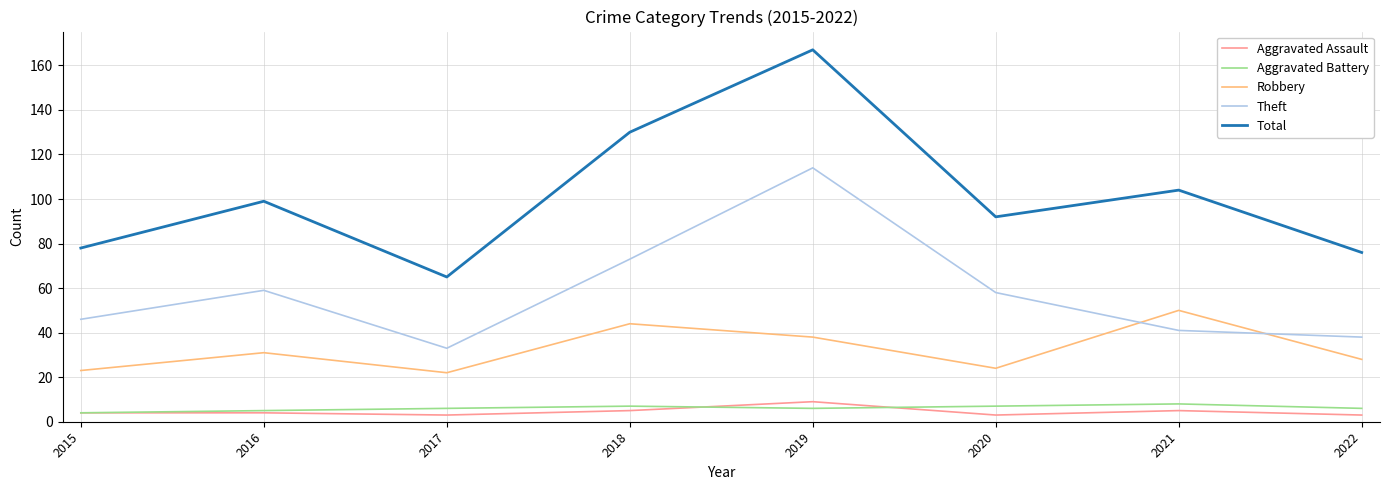

Where is the first local minimum for Theft?

2017